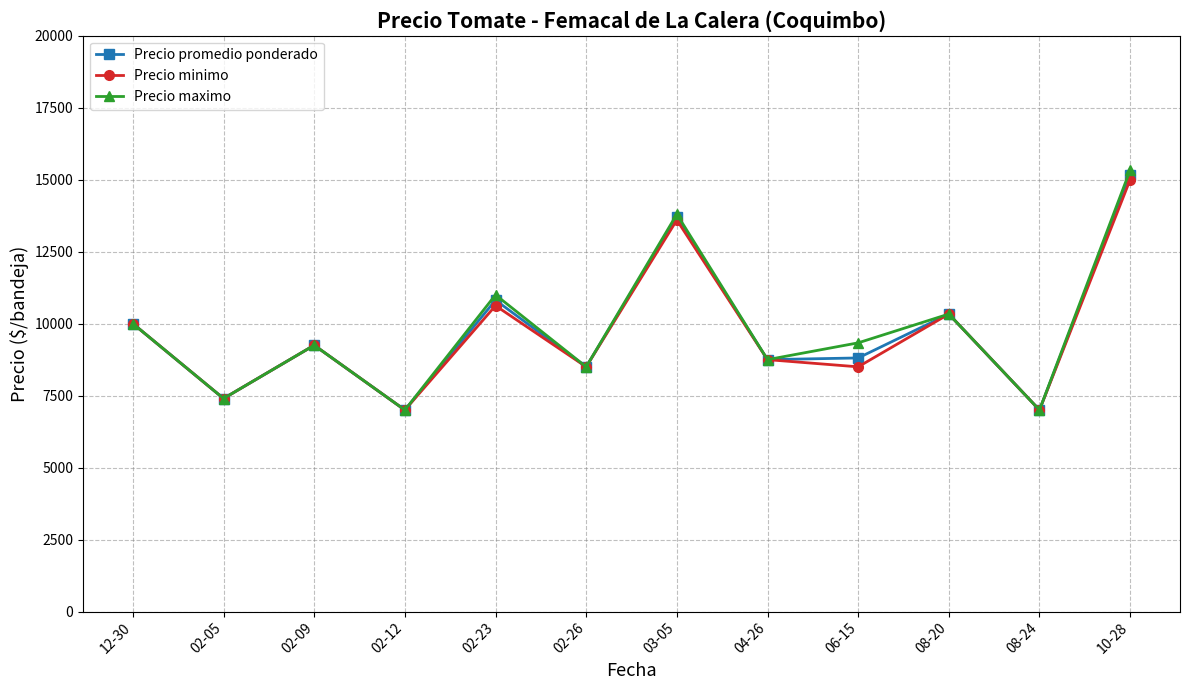

Which category has the highest value in the Precio minimo series?

10-28